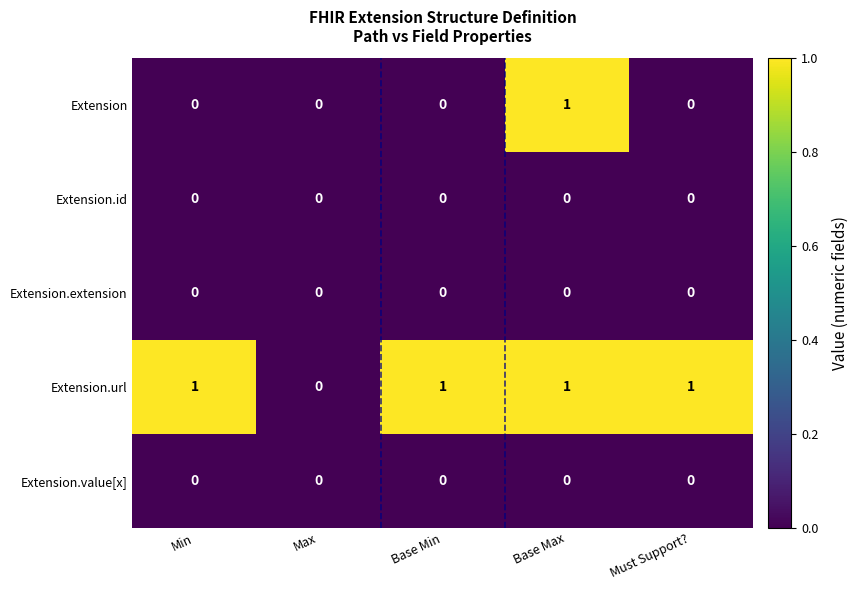

Is it true that Extension equals 0 at Base Min?

True